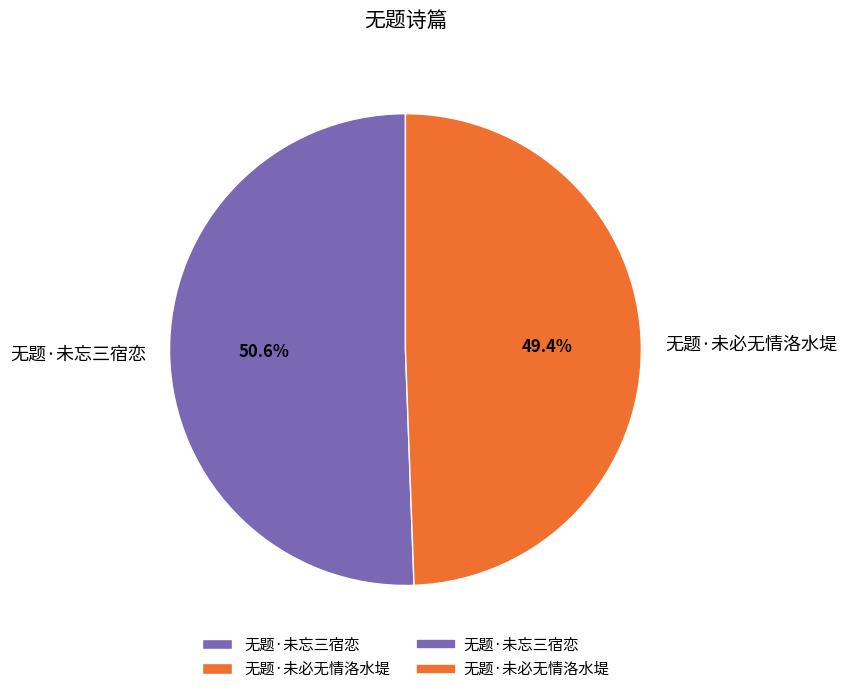

Is the sum of 无题·未必无情洛水堤 and 无题·未忘三宿恋 greater than half?

Yes